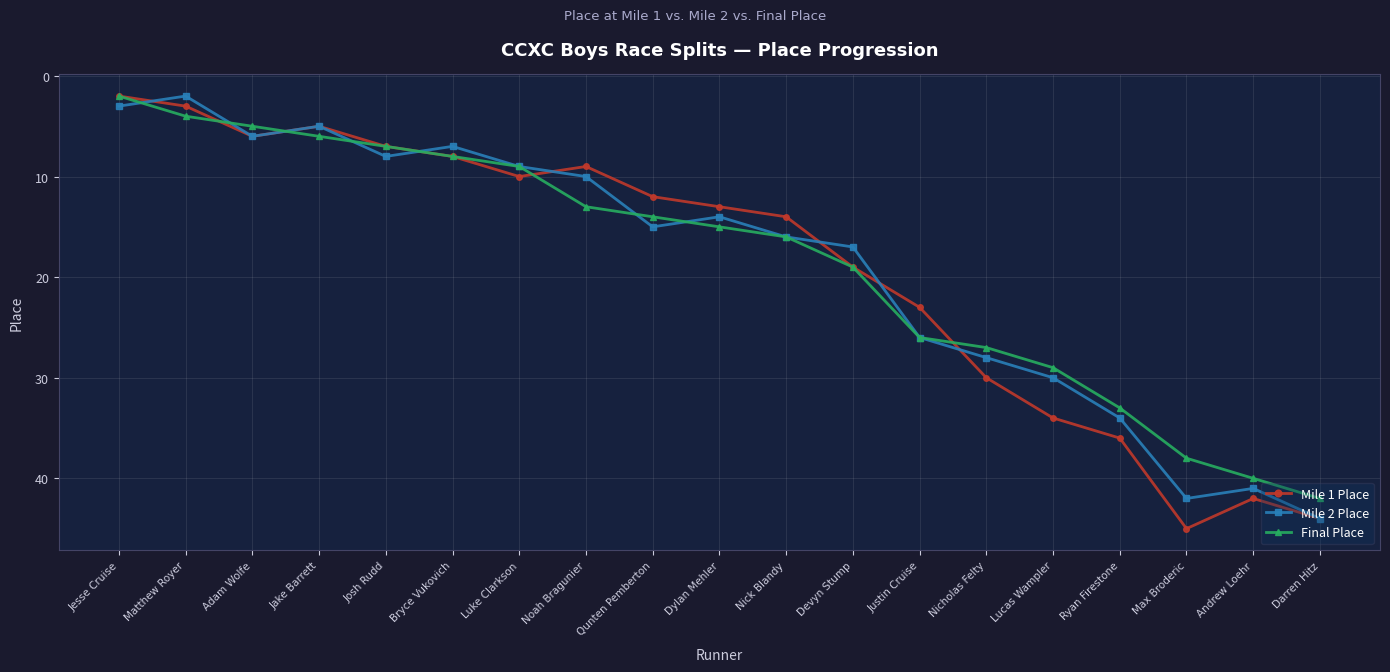

What are all the series names shown in the legend?

Mile 1 Place, Mile 2 Place, Final Place